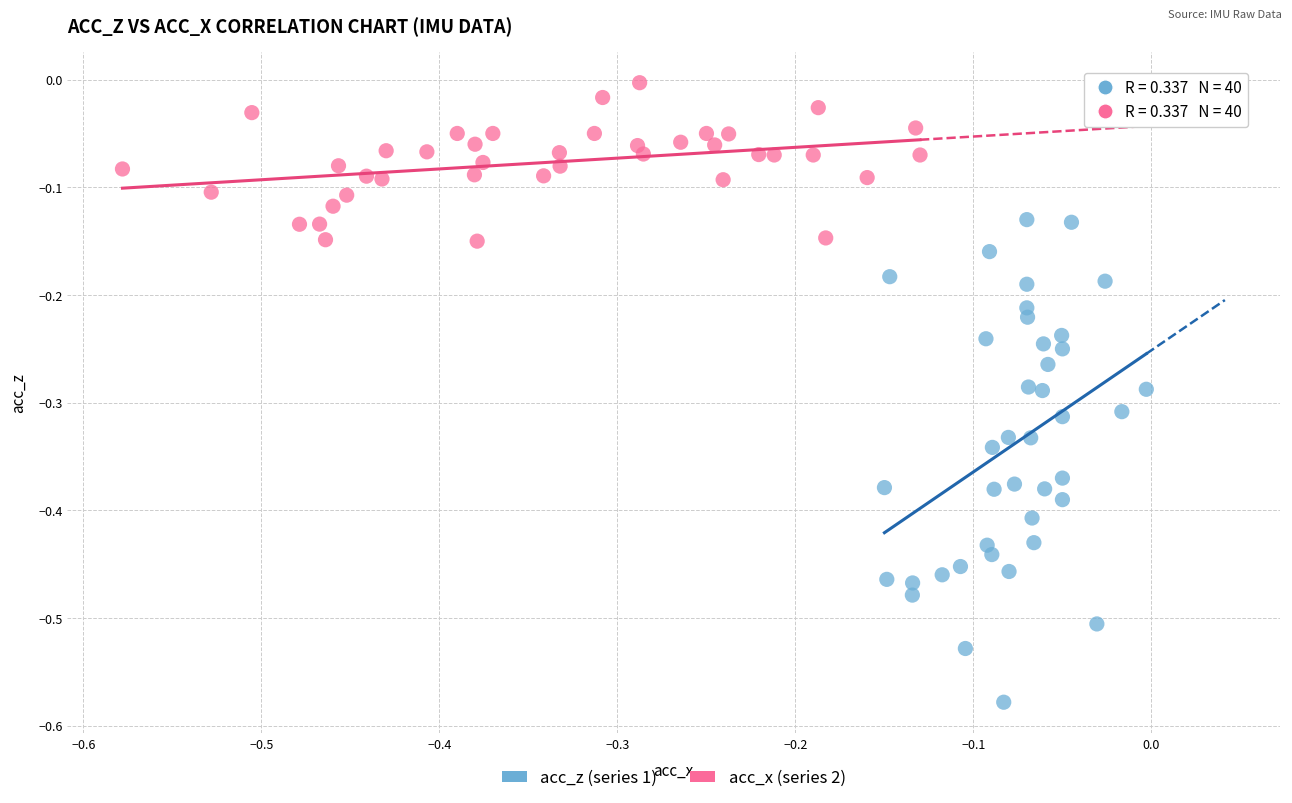

Which series reaches the minimum Y coordinate?

acc_z (series 1)